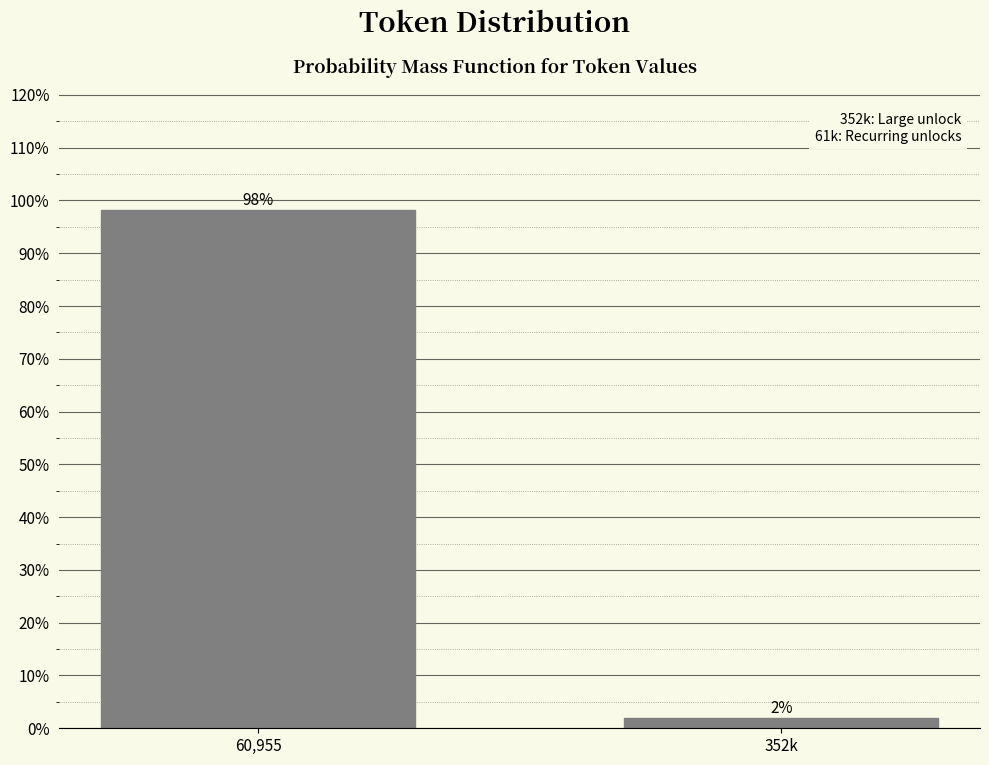

What value does the data have at 60,955?

98.1